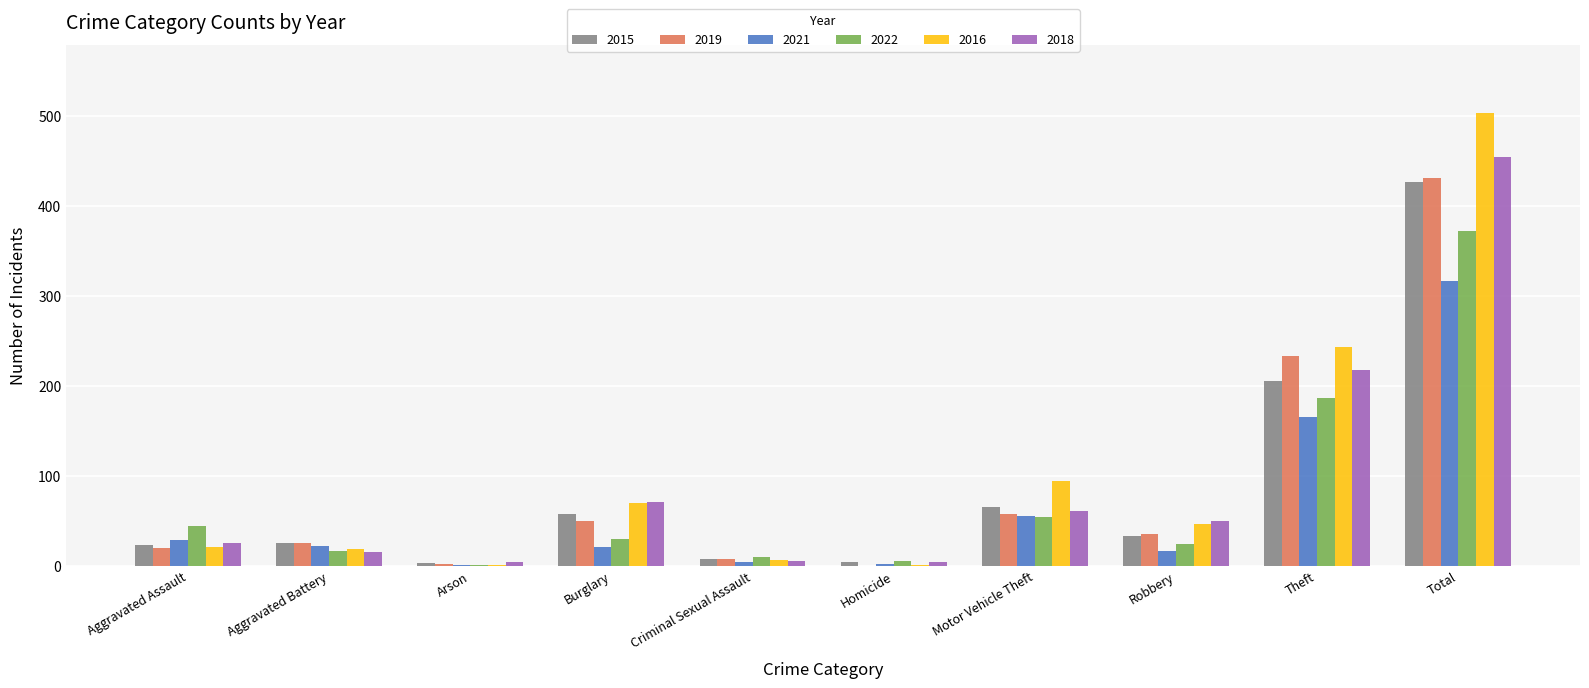

What is the sum of the 2015 values at Burglary and Theft?

263